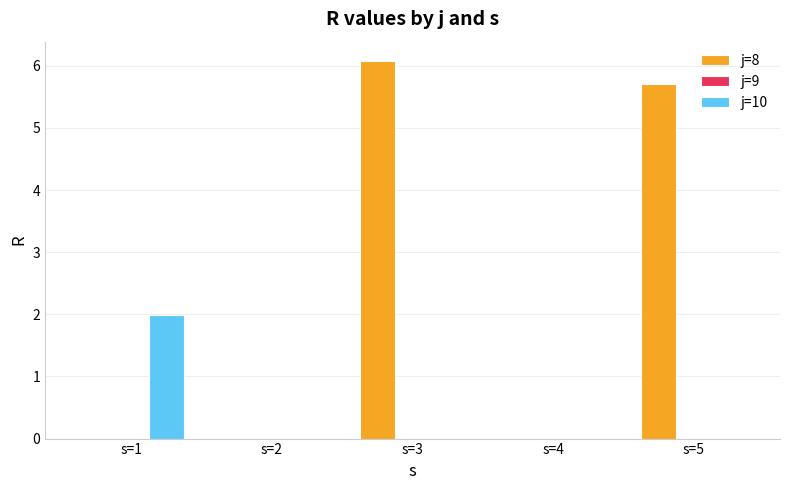

Are the bars grouped side by side (vs. stacked)?

Yes